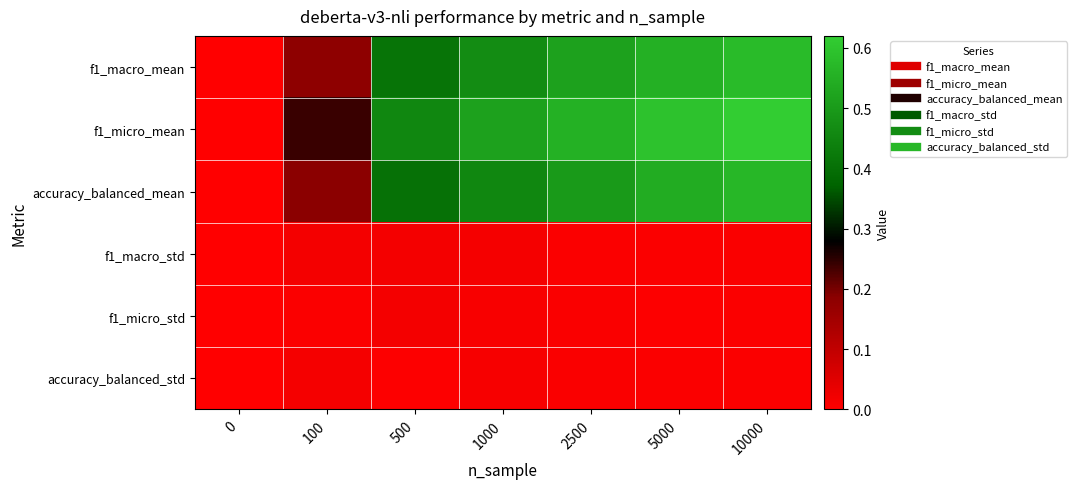

How many distinct data groups are displayed?

6